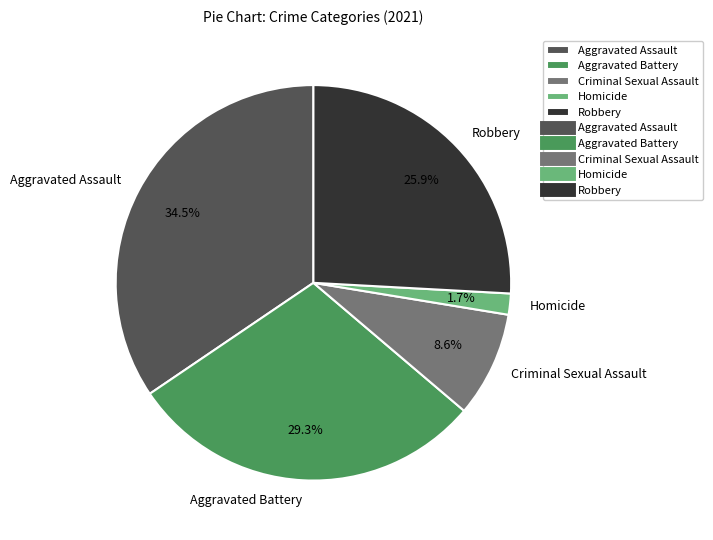

Is it true that Criminal Sexual Assault is 9% of the pie?

True